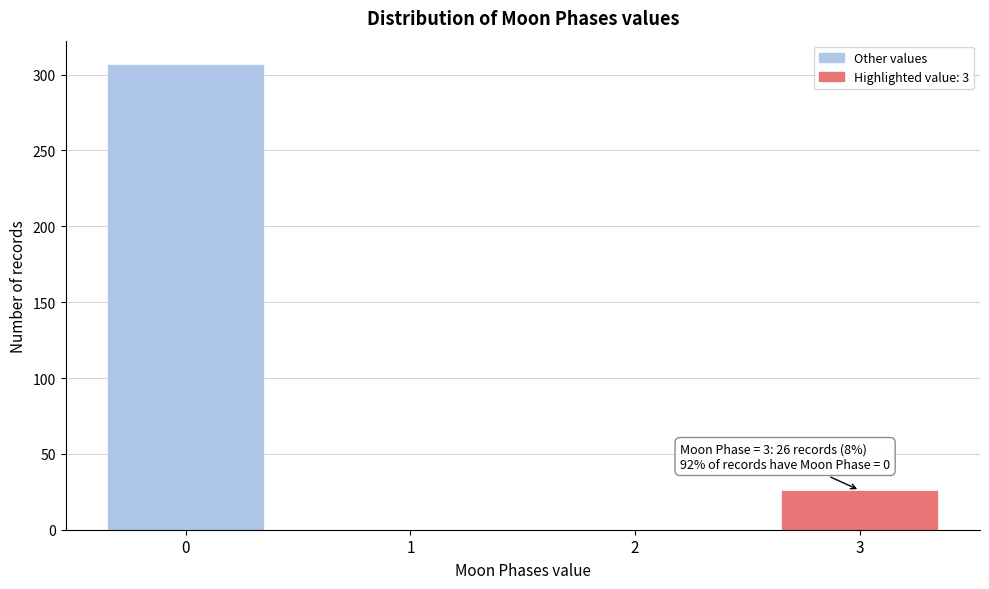

Reading left to right, transcribe all the data shown in this chart.

0=307	1=0	2=0	3=26